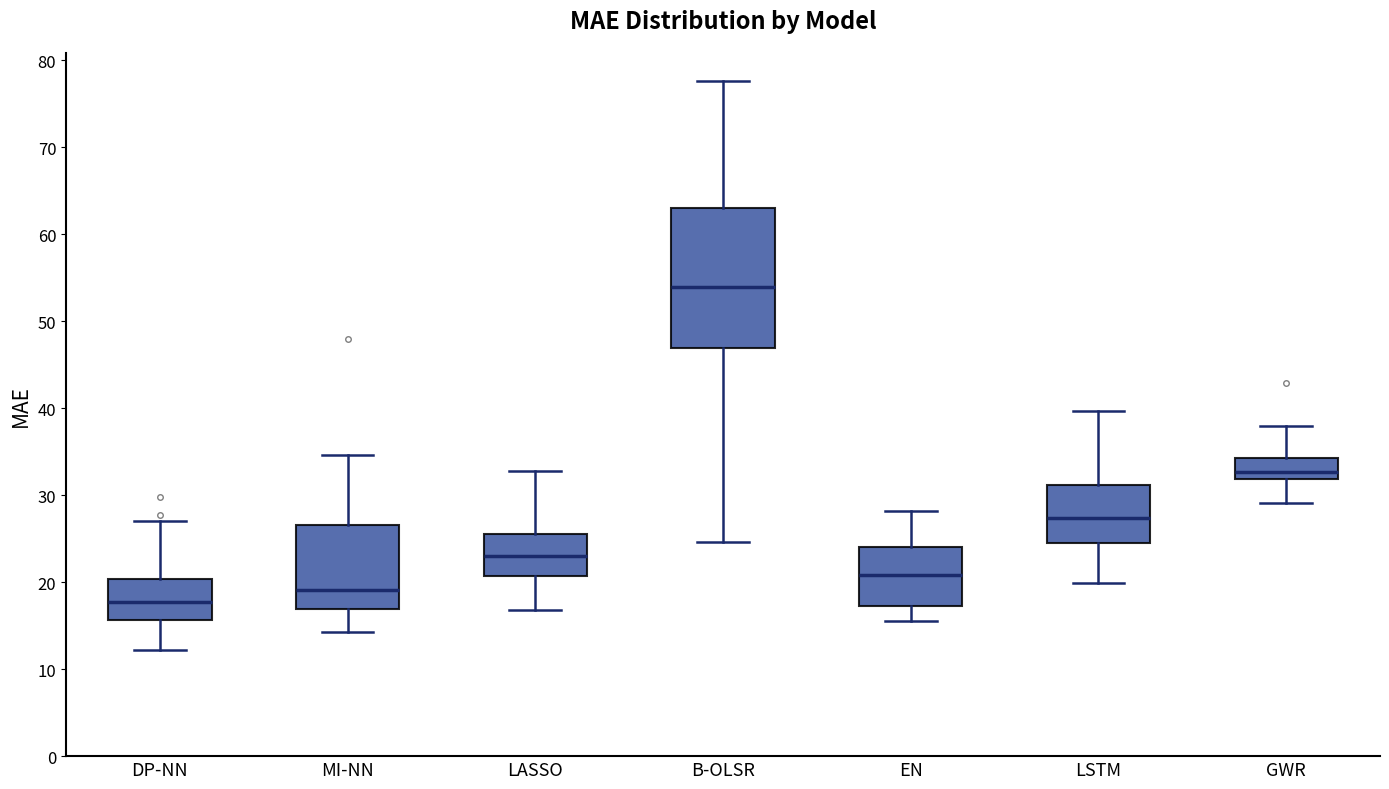

Reading left to right, transcribe this box plot: for each box, give where its median line is, the range the box spans, and where its two whiskers end, as read against the y-axis. The values are not printed on the chart, so give them approximately, as read against the axis.

DP-NN: median 18, box 16 to 20, whiskers 12 to 27
MI-NN: median 19, box 17 to 27, whiskers 14 to 35
LASSO: median 23, box 21 to 26, whiskers 17 to 33
B-OLSR: median 54, box 47 to 63, whiskers 25 to 78
EN: median 21, box 17 to 24, whiskers 16 to 28
LSTM: median 27, box 24 to 31, whiskers 20 to 40
GWR: median 33, box 32 to 34, whiskers 29 to 38